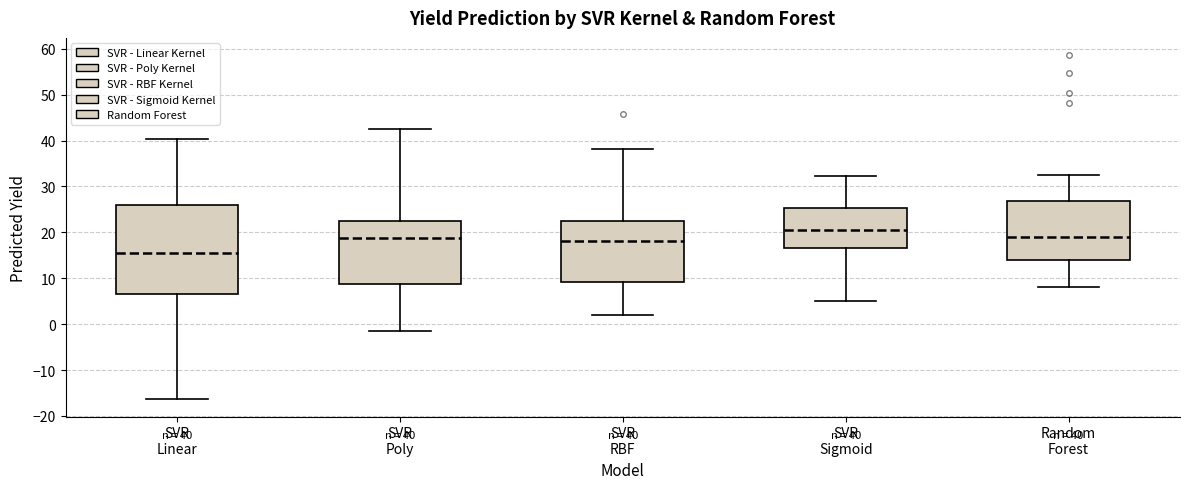

Which box is the tallest, from its lower edge to its upper edge?

SVR Linear